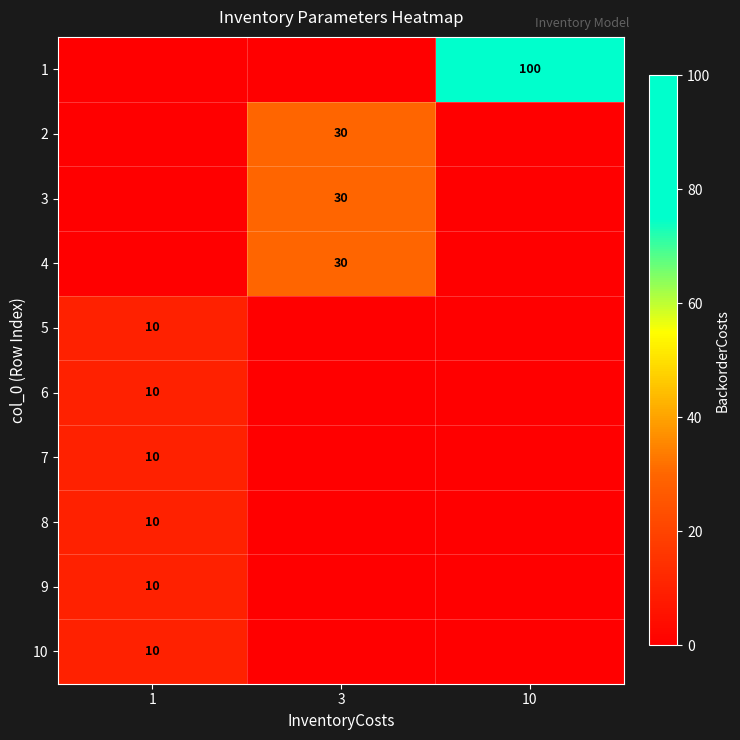

How many data points in row_4 are above 0?

1